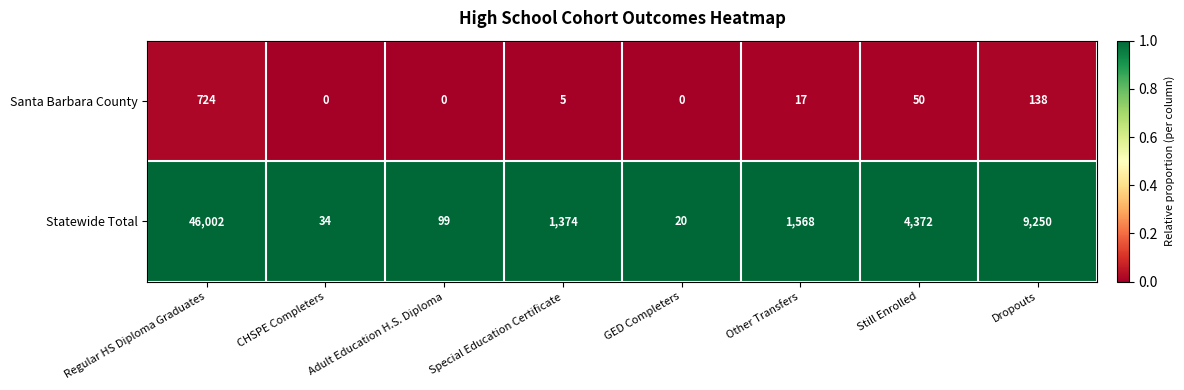

Which series has the widest spread of values?

Statewide Total